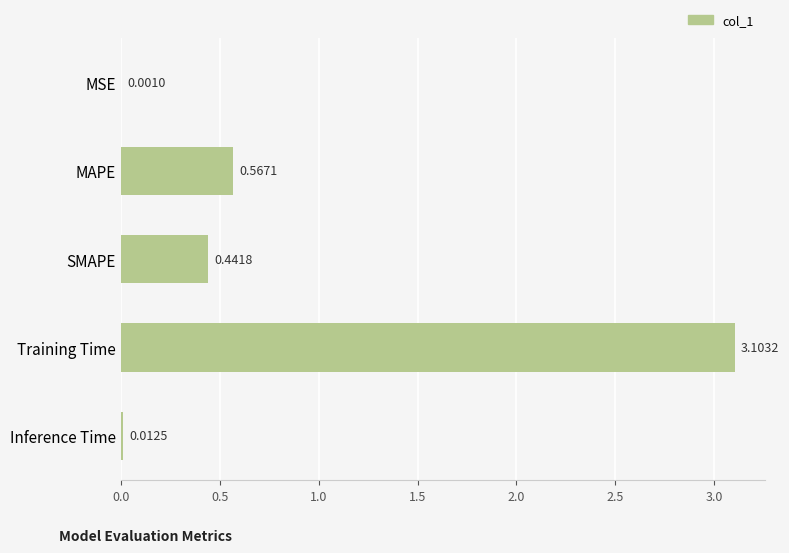

Which label corresponds to the largest value in the chart?

Training Time